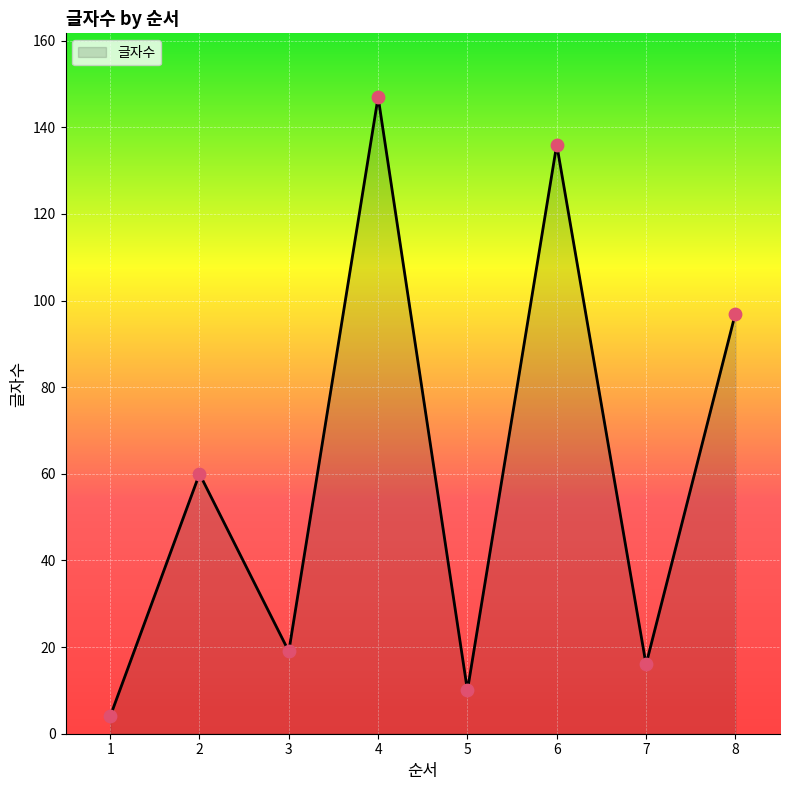

Between 3 and 4, which is larger?

4